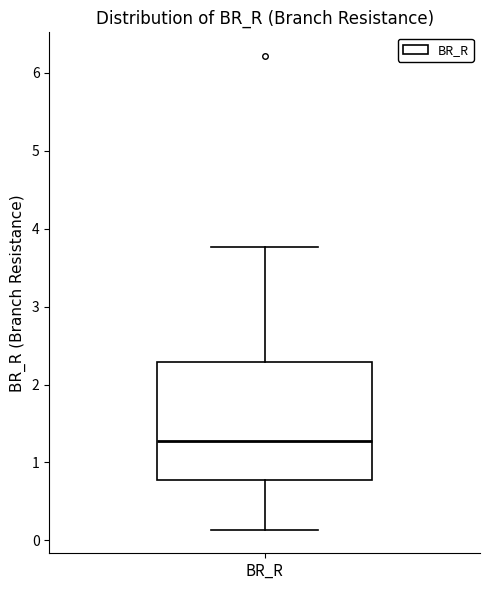

Where does the upper whisker of the box for BR_R end on the y-axis? The values are not printed on the chart, so give them approximately, as read against the axis.

3.8